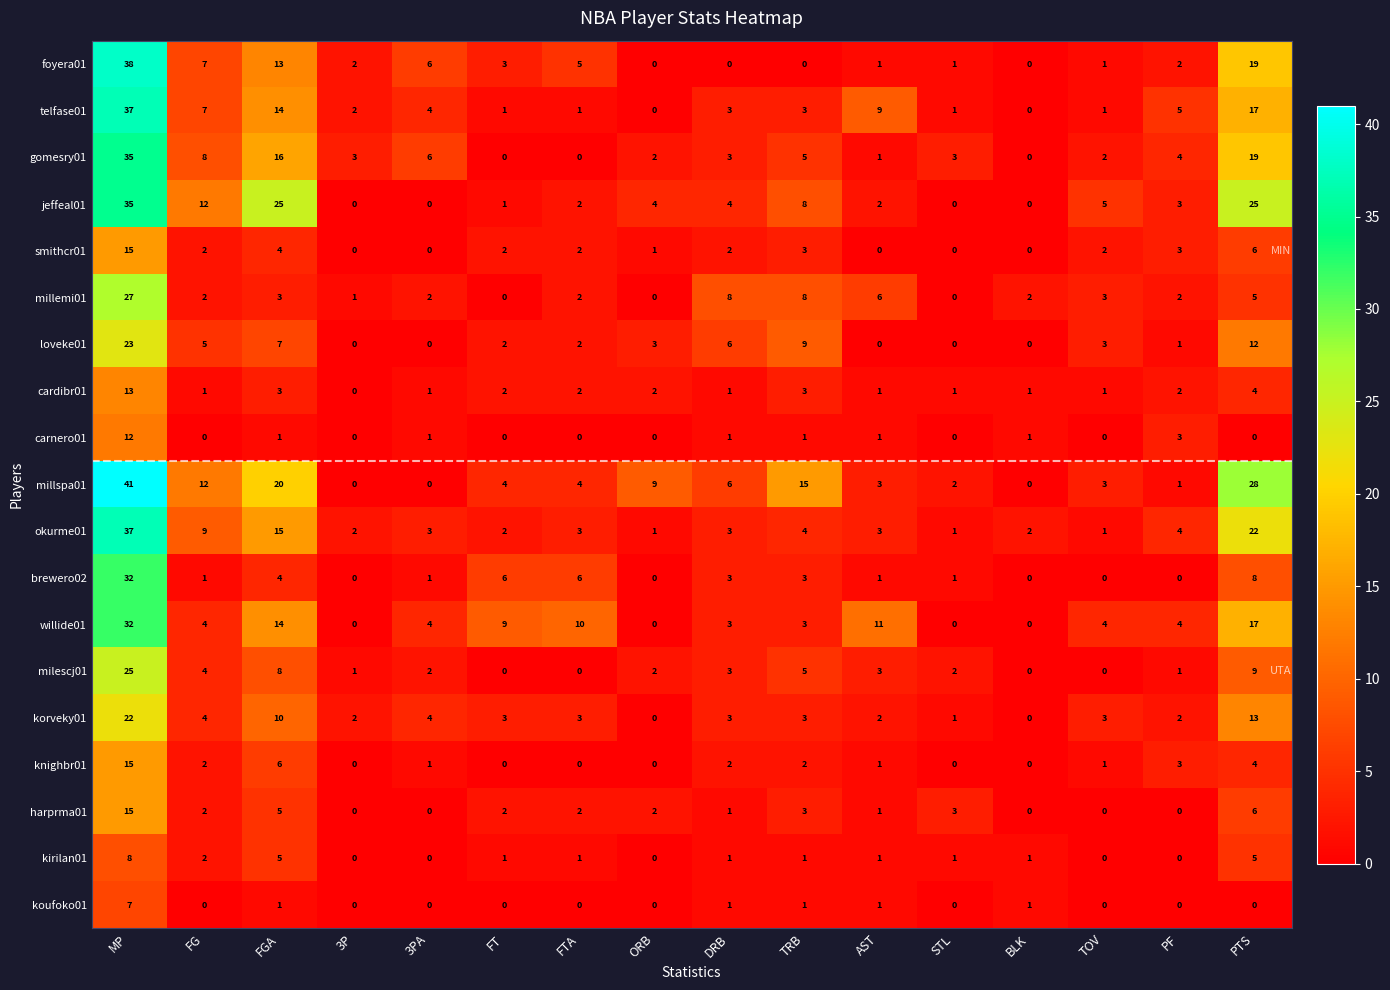

True or false: korveky01 has a value of 2 at AST.

True